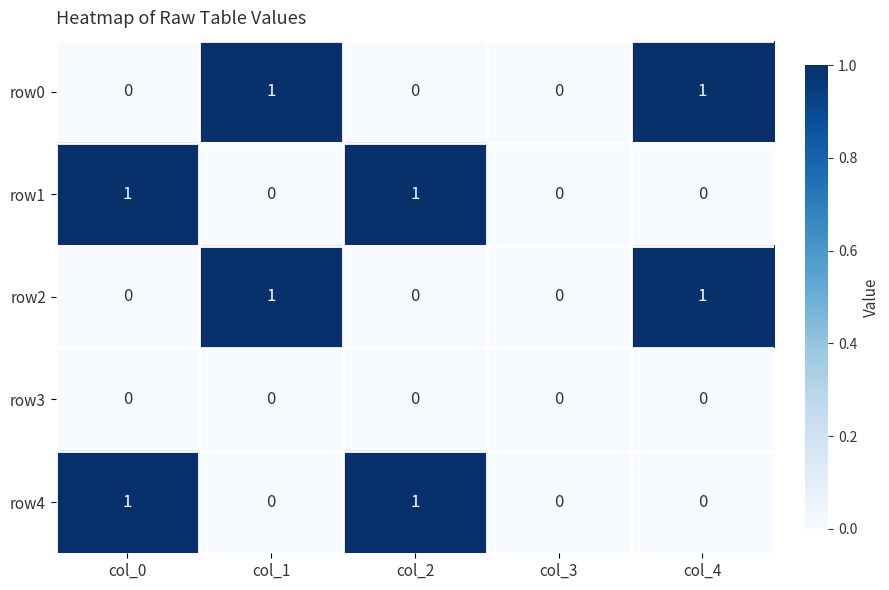

How many row1 values are between 0 and 1?

5